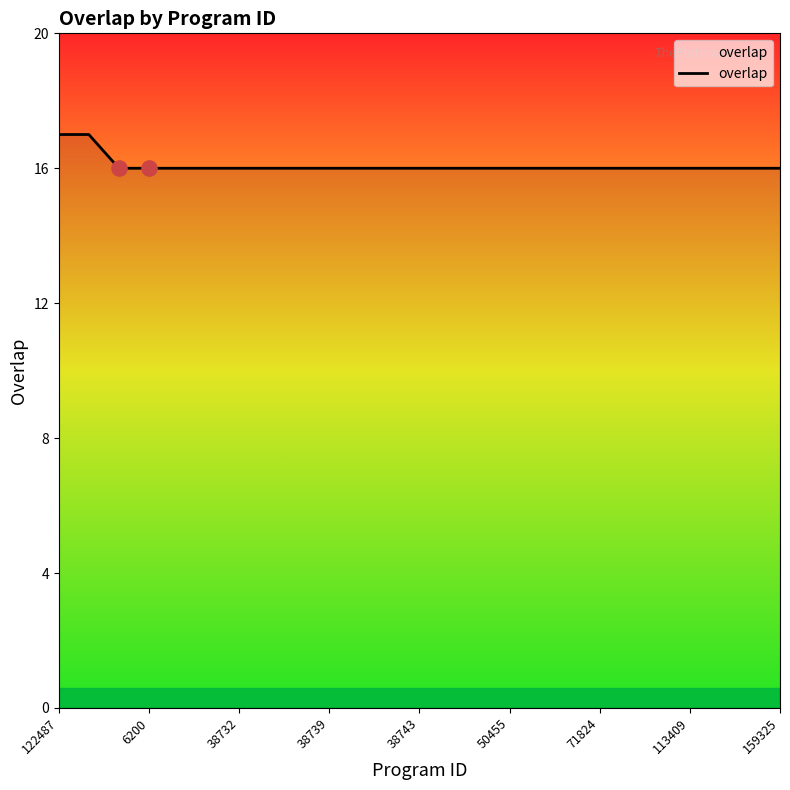

What is the minimum value shown in the chart?

16